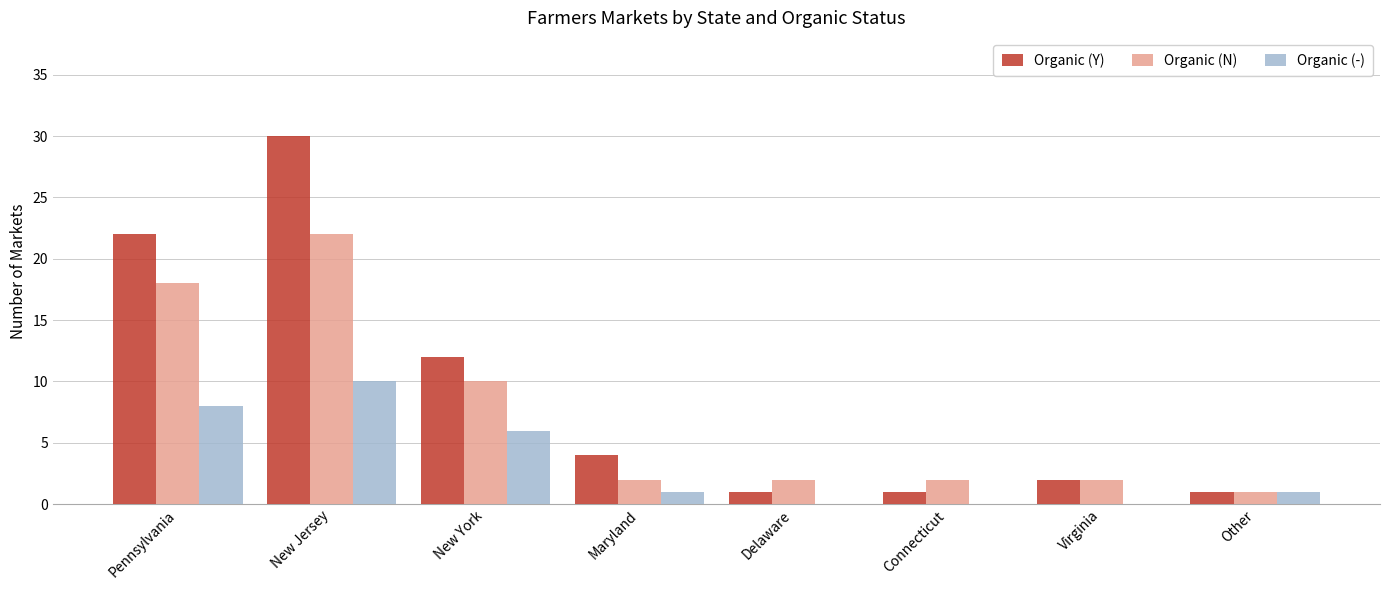

Which series has the largest total across all categories?

Organic (Y)